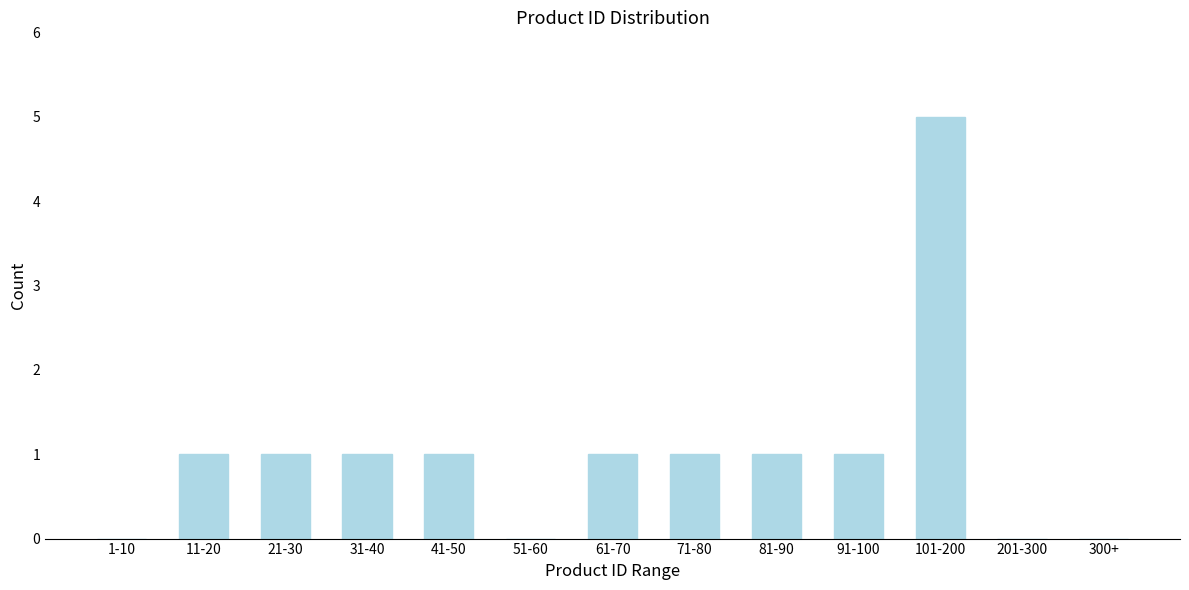

Reading left to right, extract all data points from this chart.

1-10=0	11-20=1	21-30=1	31-40=1	41-50=1	51-60=0	61-70=1	71-80=1	81-90=1	91-100=1	101-200=5	201-300=0	300+=0